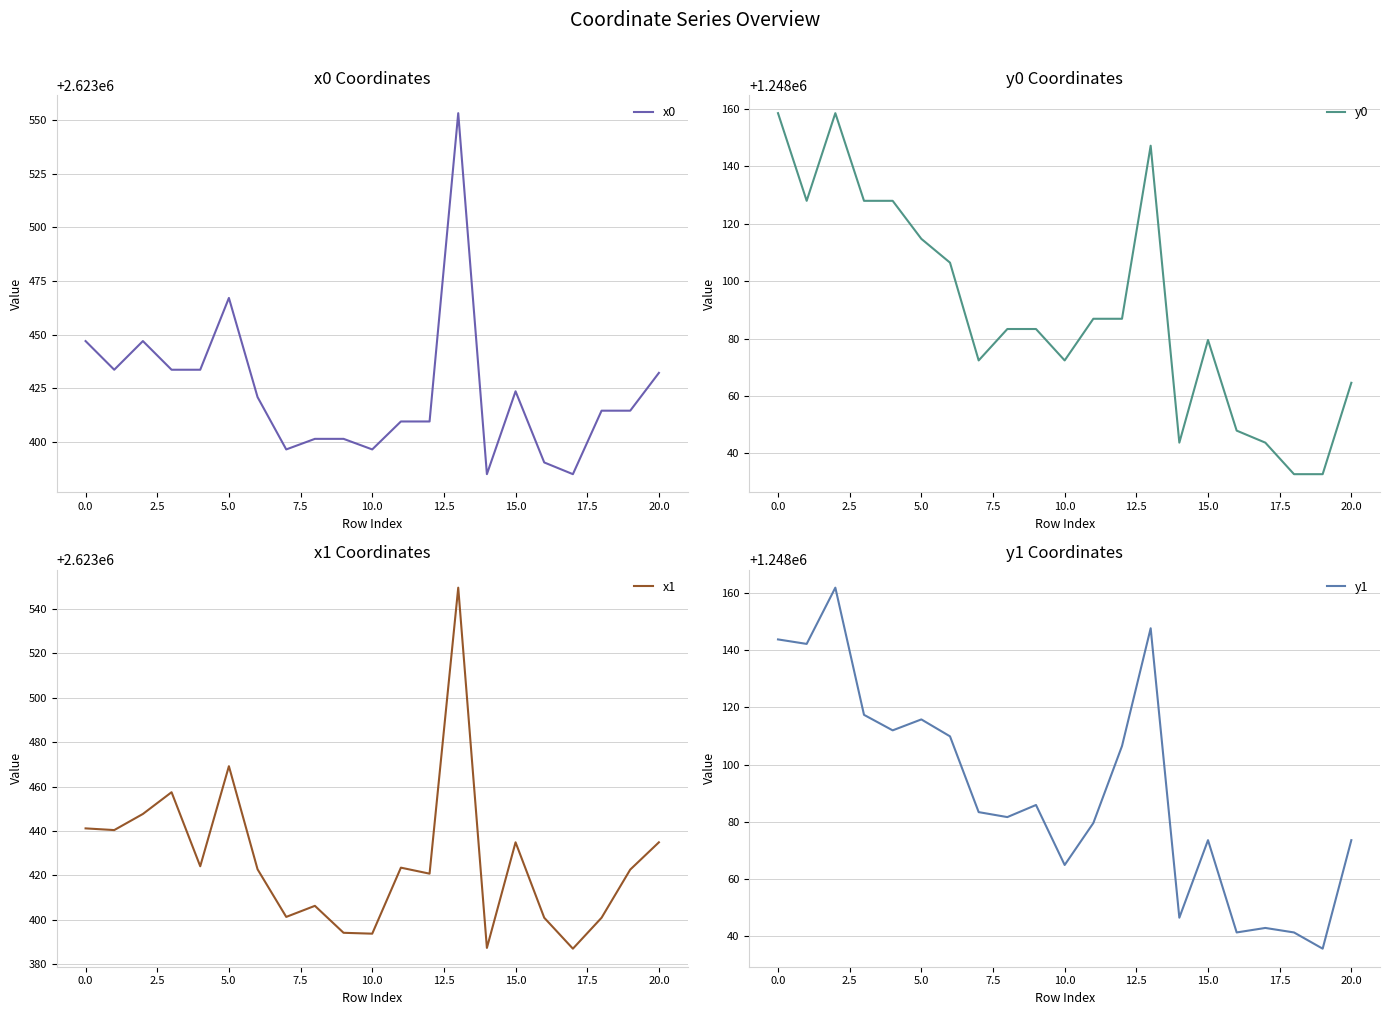

Reading left to right, list all the values displayed in this chart.

x0: 2623446.9	2623433.6	2623446.9	2623433.6	2623433.6	2623467.1	2623420.8	2623396.4	2623401.4	2623401.4	2623396.4	2623409.5	2623409.5	2623553.2	2623384.9	2623423.5	2623390.4	2623384.9	2623414.5	2623414.5	2623432.1
y0: 1248158.6	1248128.0	1248158.6	1248128.0	1248128.0	1248114.8	1248106.5	1248072.4	1248083.4	1248083.4	1248072.4	1248086.9	1248086.9	1248147.2	1248043.8	1248079.5	1248048.0	1248043.8	1248032.8	1248032.8	1248064.6
x1: 2623441.2	2623440.4	2623447.7	2623457.5	2623424.2	2623469.2	2623422.8	2623401.4	2623406.3	2623394.2	2623393.8	2623423.5	2623420.8	2623549.6	2623387.4	2623434.9	2623401.0	2623387.1	2623401.0	2623422.7	2623434.9
y1: 1248143.8	1248142.2	1248161.9	1248117.4	1248112.0	1248115.8	1248109.9	1248083.4	1248081.6	1248085.9	1248064.9	1248079.5	1248106.5	1248147.7	1248046.4	1248073.6	1248041.3	1248042.9	1248041.3	1248035.6	1248073.6